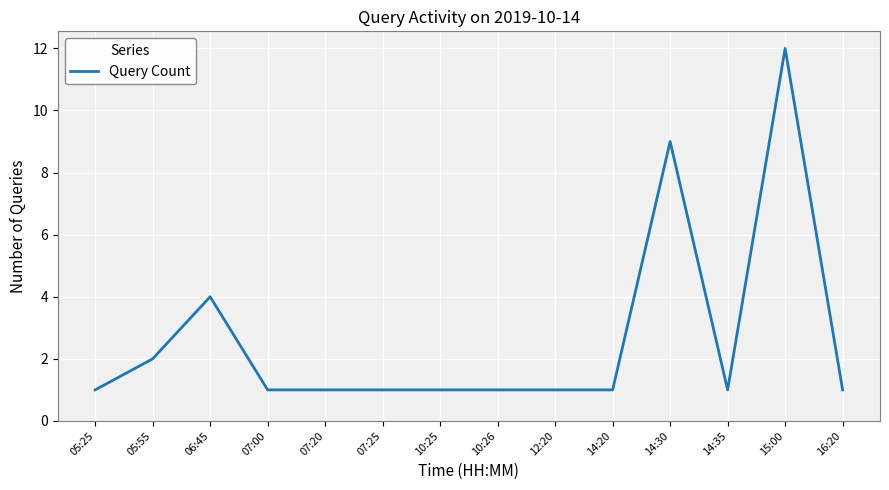

At which label is the value closest to 6?

06:45